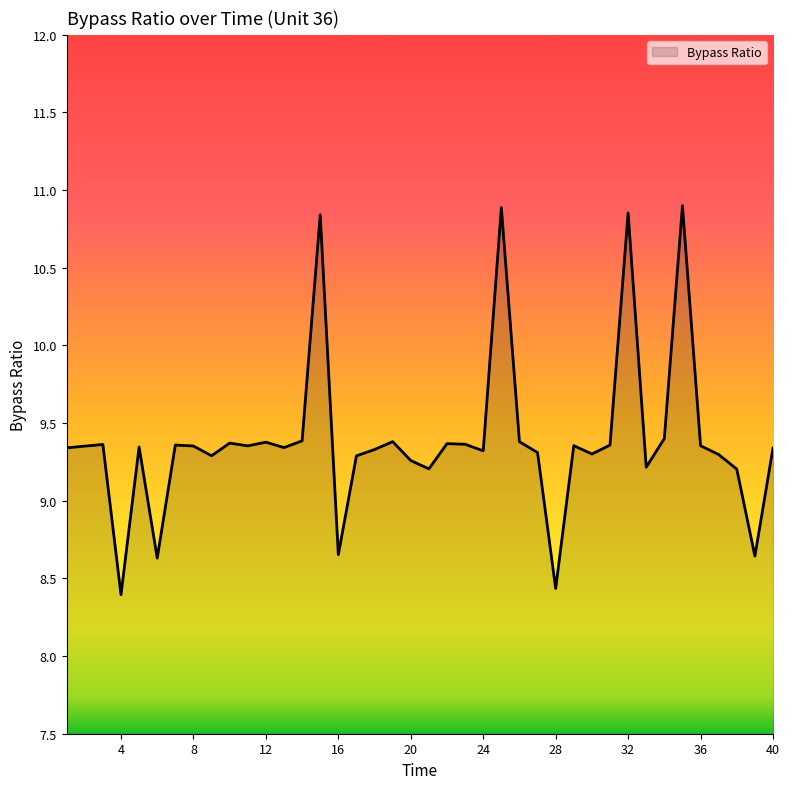

What is the maximum value shown in the chart?

10.9